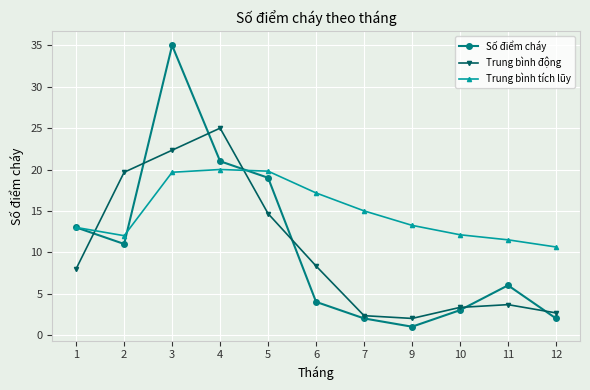

Where does the Trung bình động series first go above 7?

1